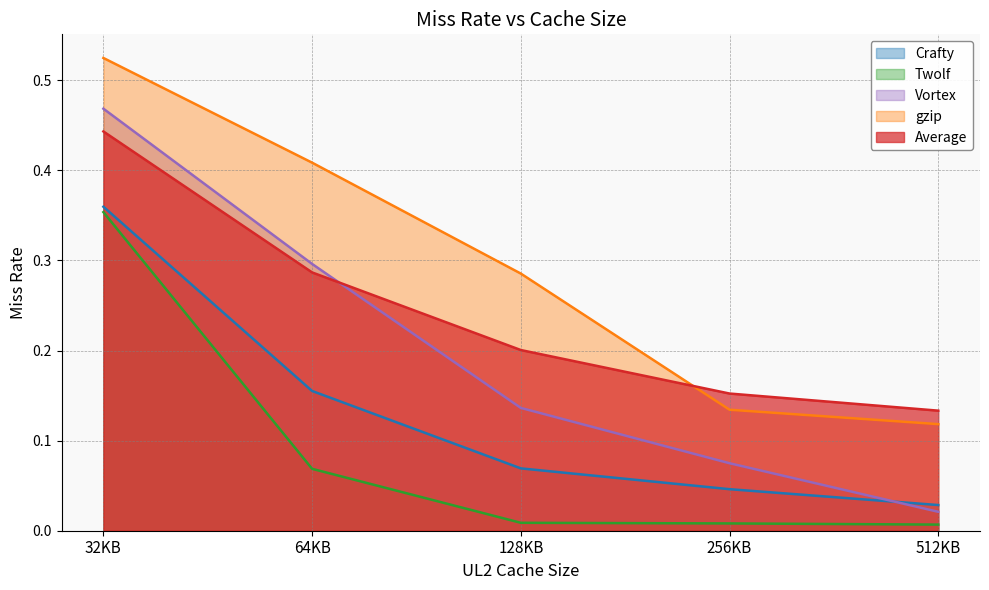

How many distinct data groups are displayed?

5